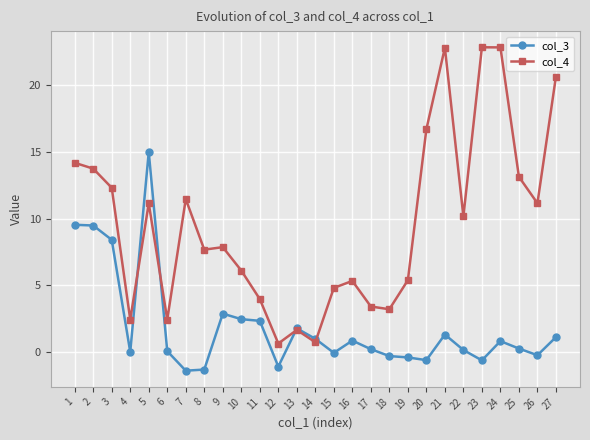

True or false: col_4 has more than 2 points higher than both neighbors.

True